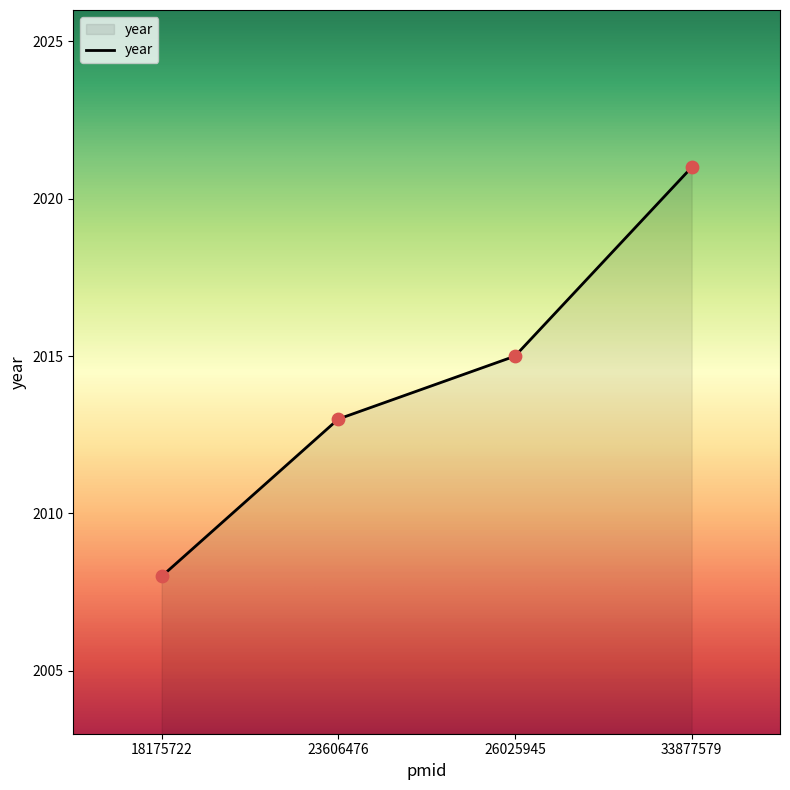

What is the ratio of the value at 18175722 to the value at 26025945?

1.0